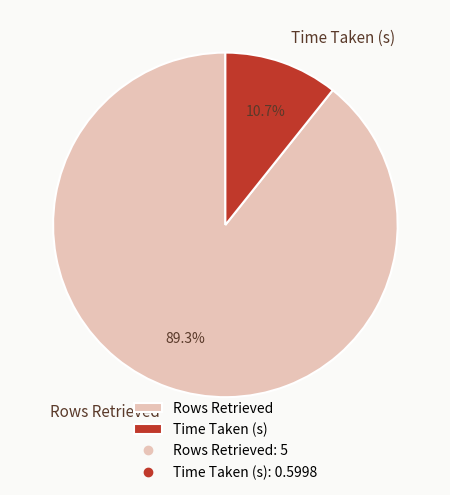

To the nearest percent, what is the average slice percentage?

50%